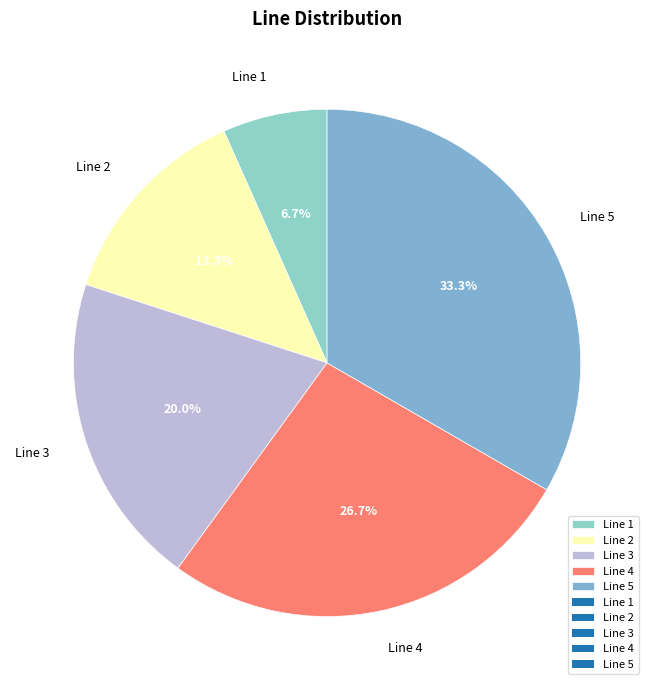

Rank the categories by value from highest to lowest.

Line 5, Line 4, Line 3, Line 2, Line 1